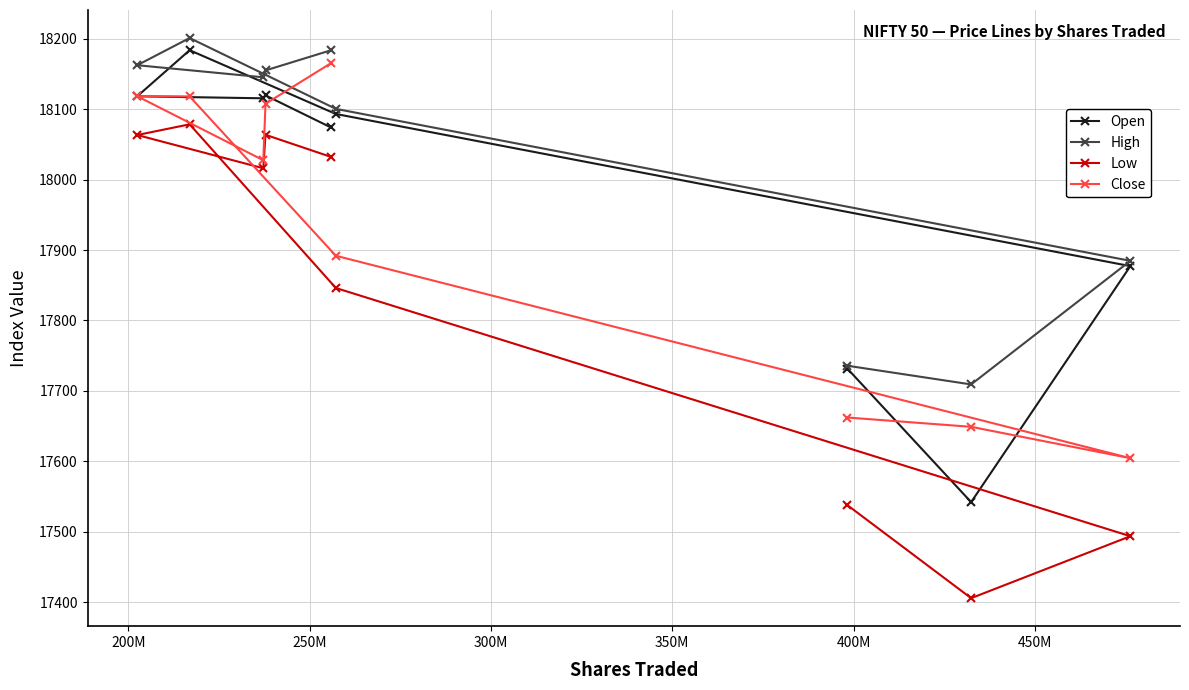

List the series in order of their overall mean, lowest first.

Low, Close, Open, High